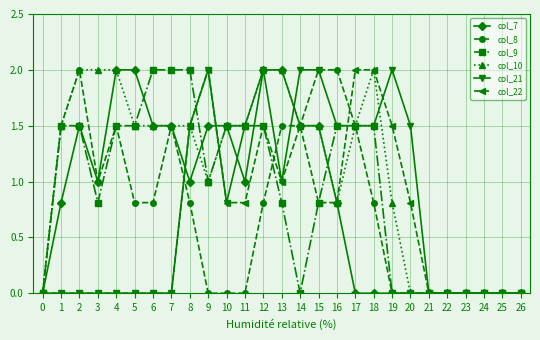

Count the number of categories in the chart.

27